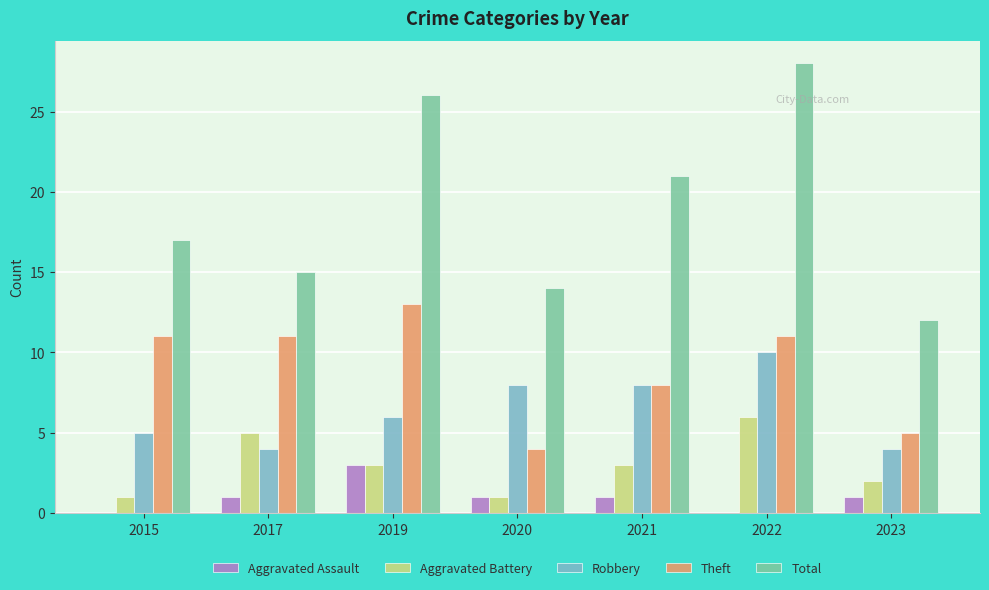

How many data points does each series have?

7